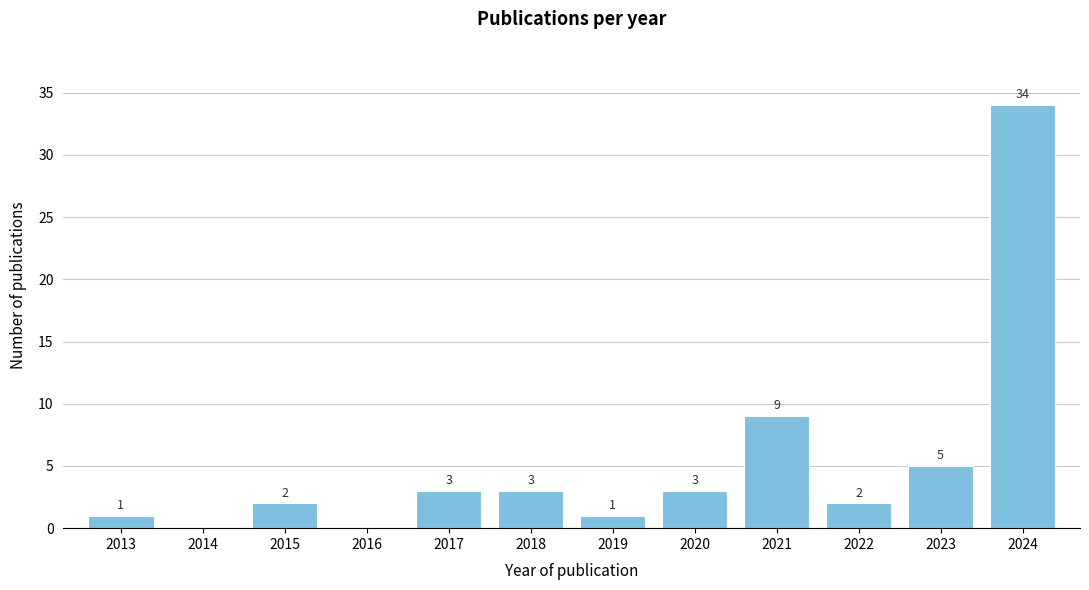

Reading left to right, extract all data points from this chart.

2013=1	2014=0	2015=2	2016=0	2017=3	2018=3	2019=1	2020=3	2021=9	2022=2	2023=5	2024=34